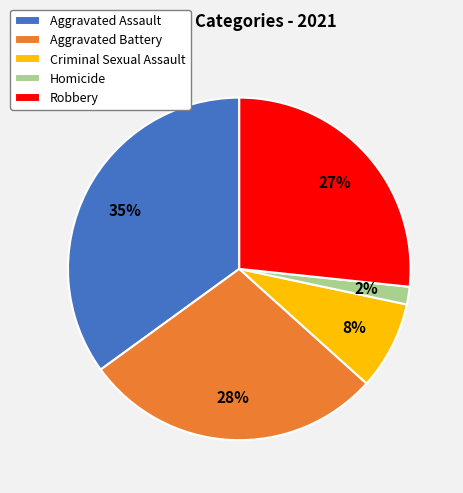

Do Aggravated Battery and Robbery together represent more than half of the pie?

Yes